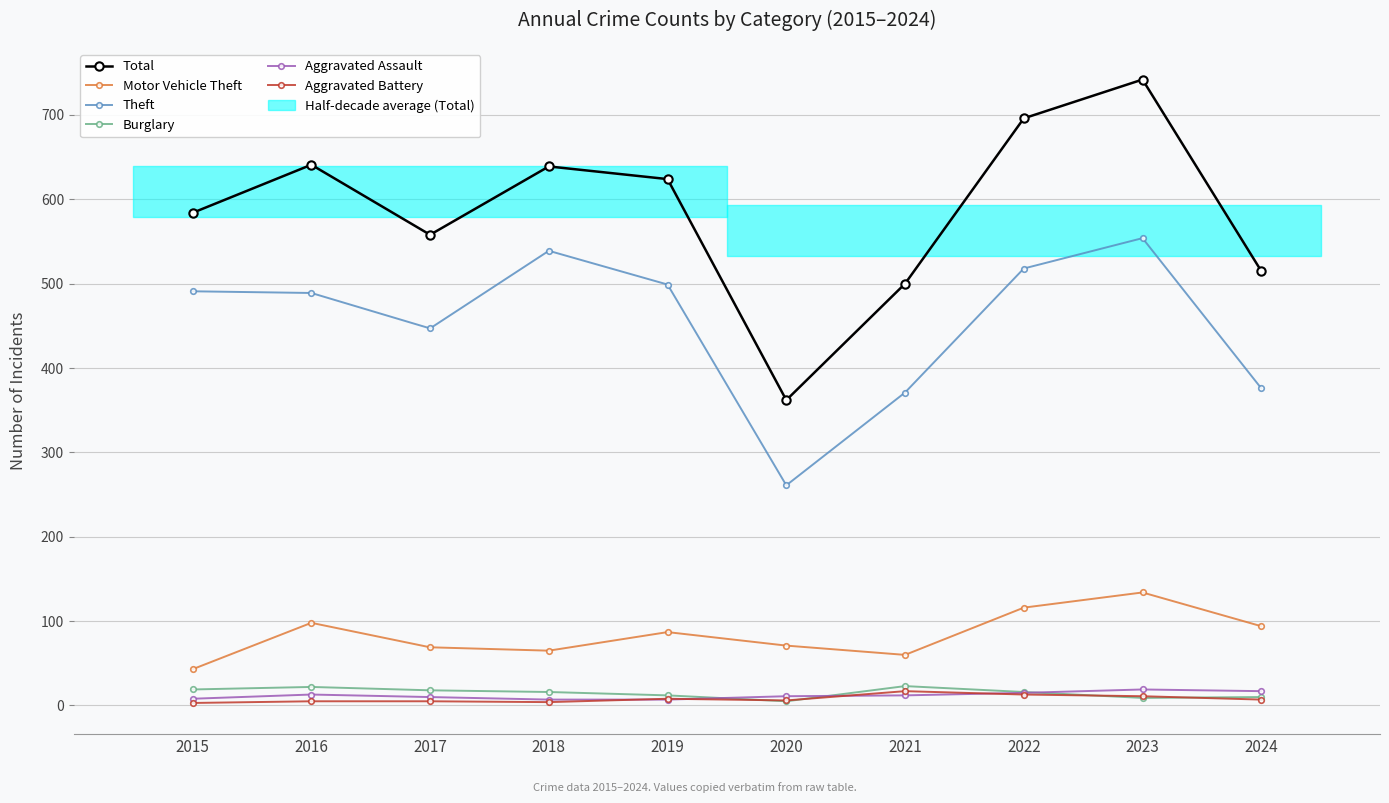

List the labels in order of Total value, smallest first.

2020, 2021, 2024, 2017, 2015, 2019, 2018, 2016, 2022, 2023